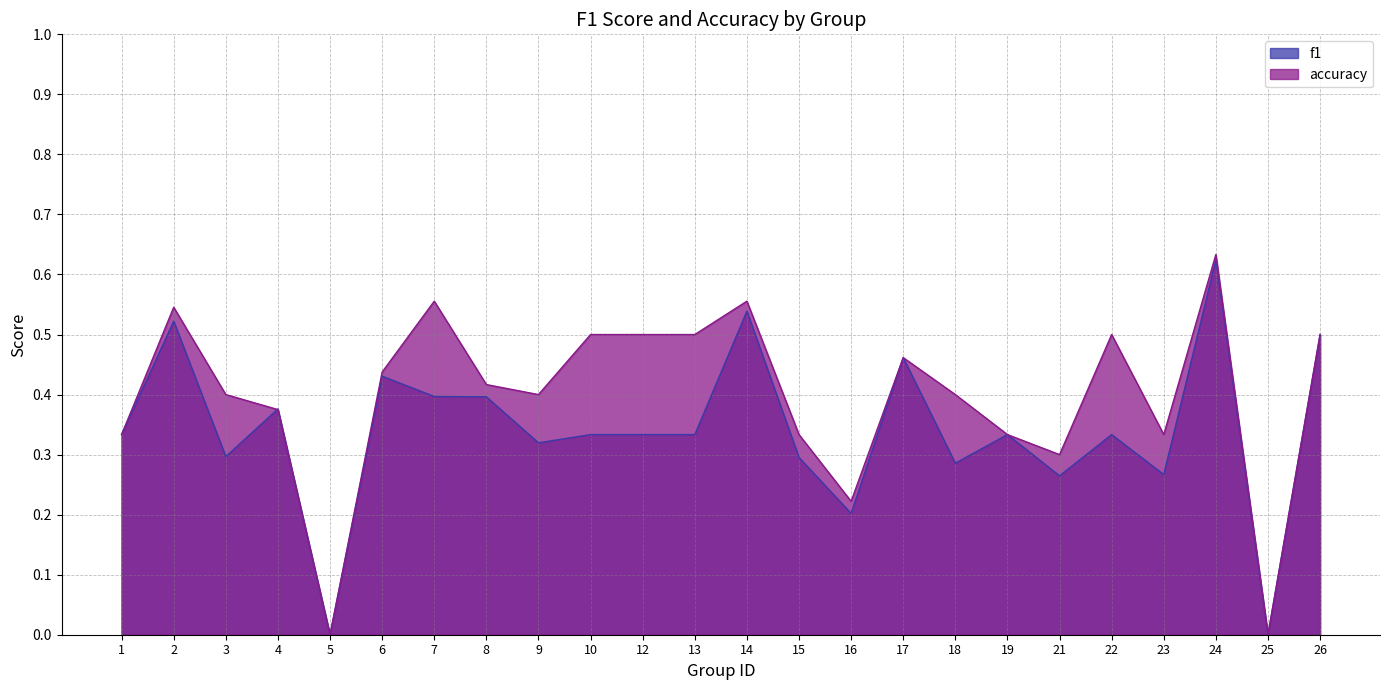

What is the approximate value of accuracy at 19?

0.3